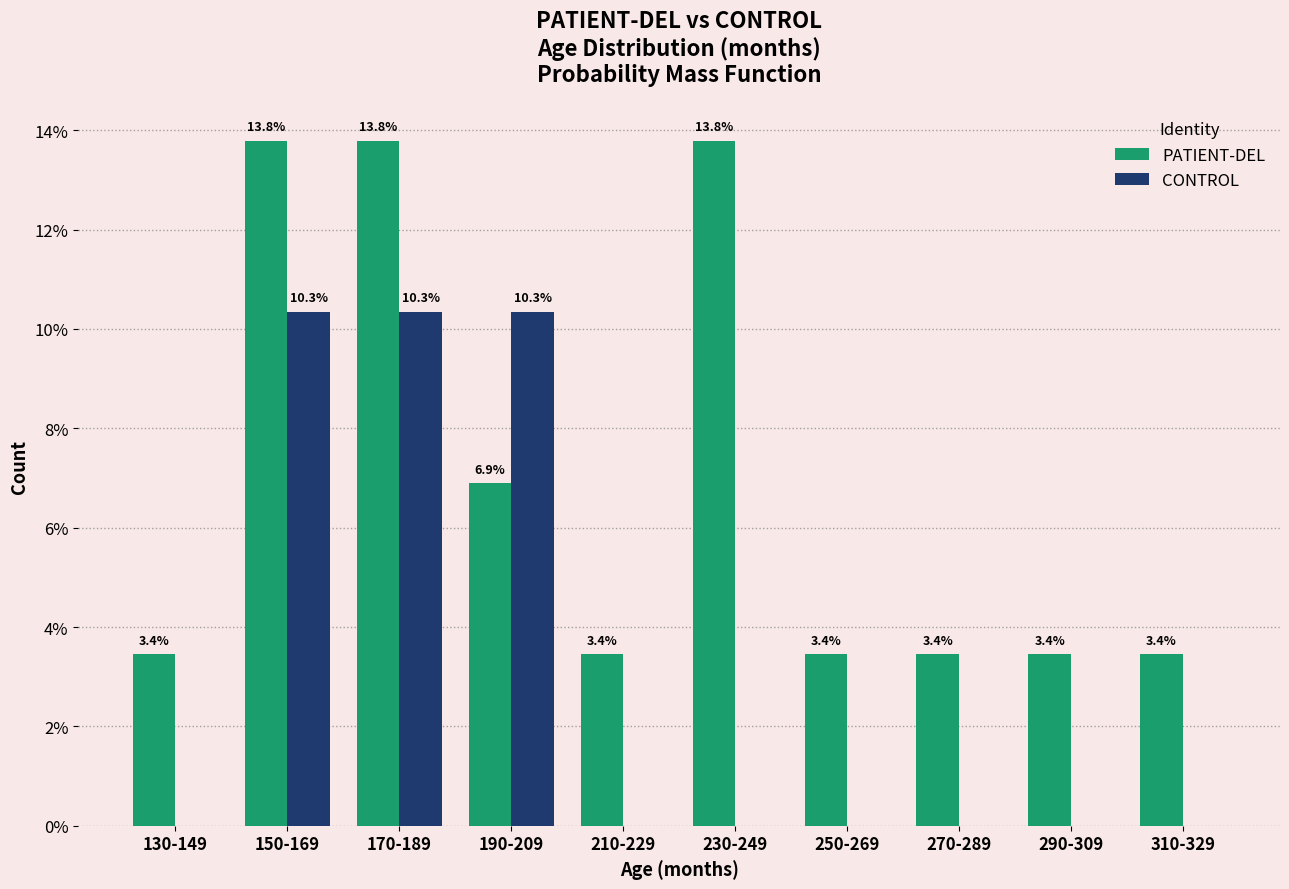

How many groups of bars are there?

10